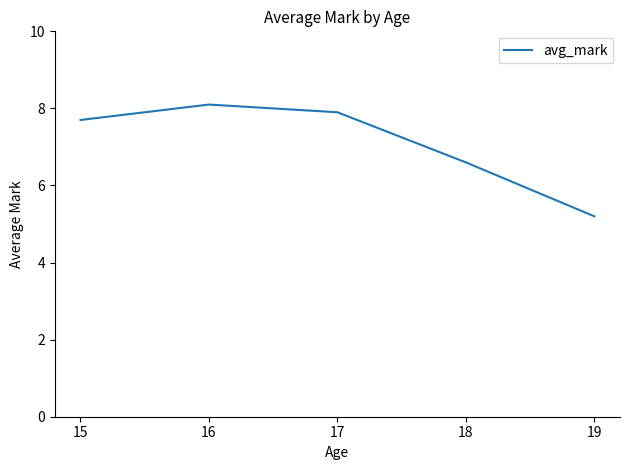

List the labels in order of value, smallest first.

19, 18, 15, 17, 16